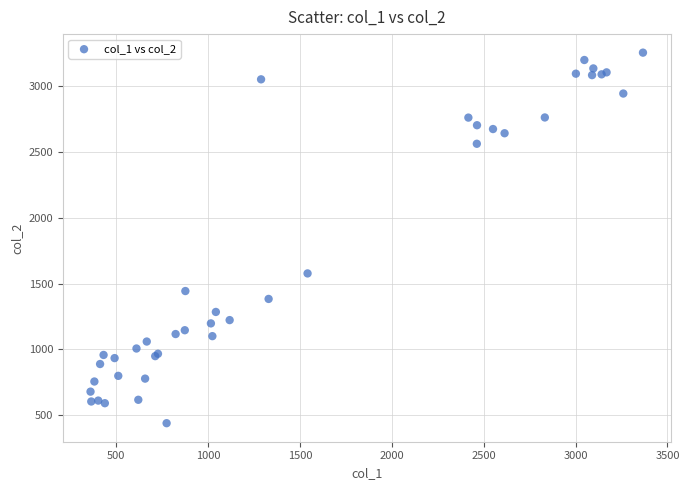

What Y value in the scatter plot is closest to 1847?

1577